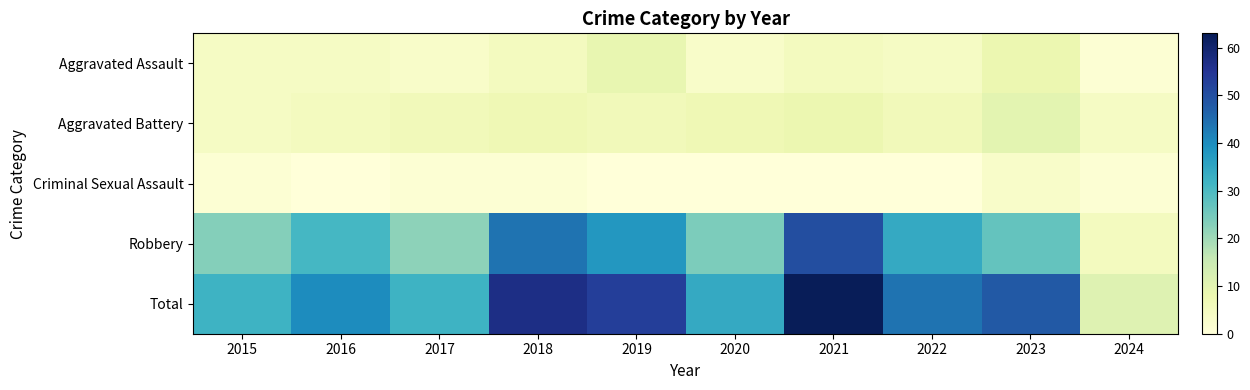

Which has a higher value, 2020 or 2024?

2020